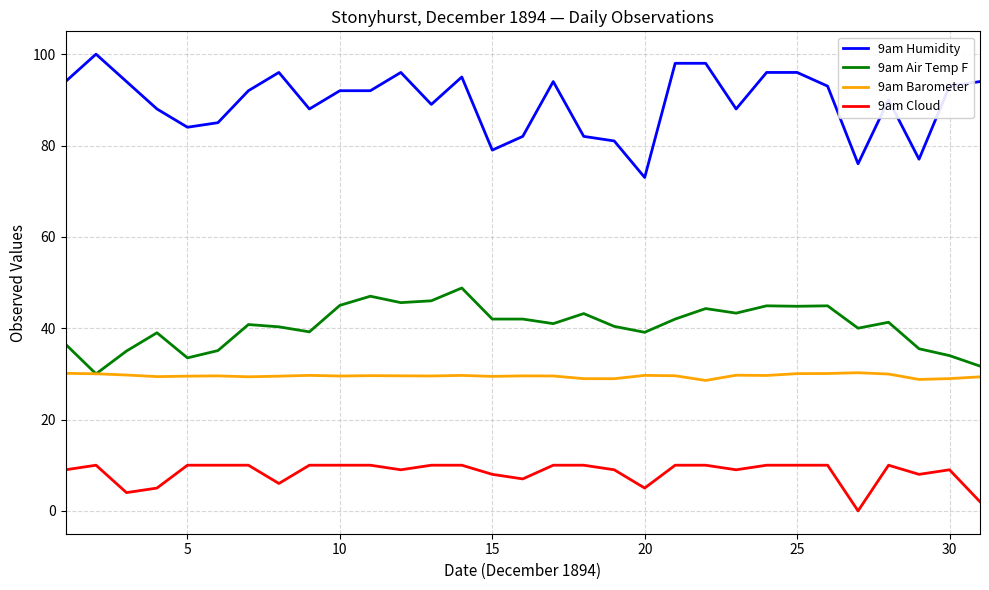

Which series has the widest spread of values?

9am Humidity